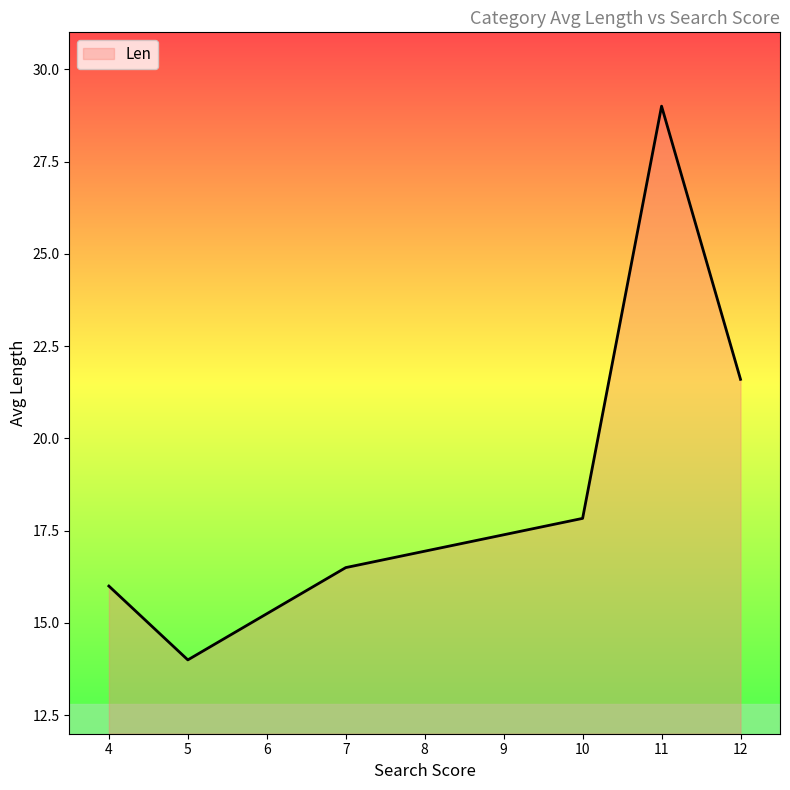

Read the value at 7.

16.5